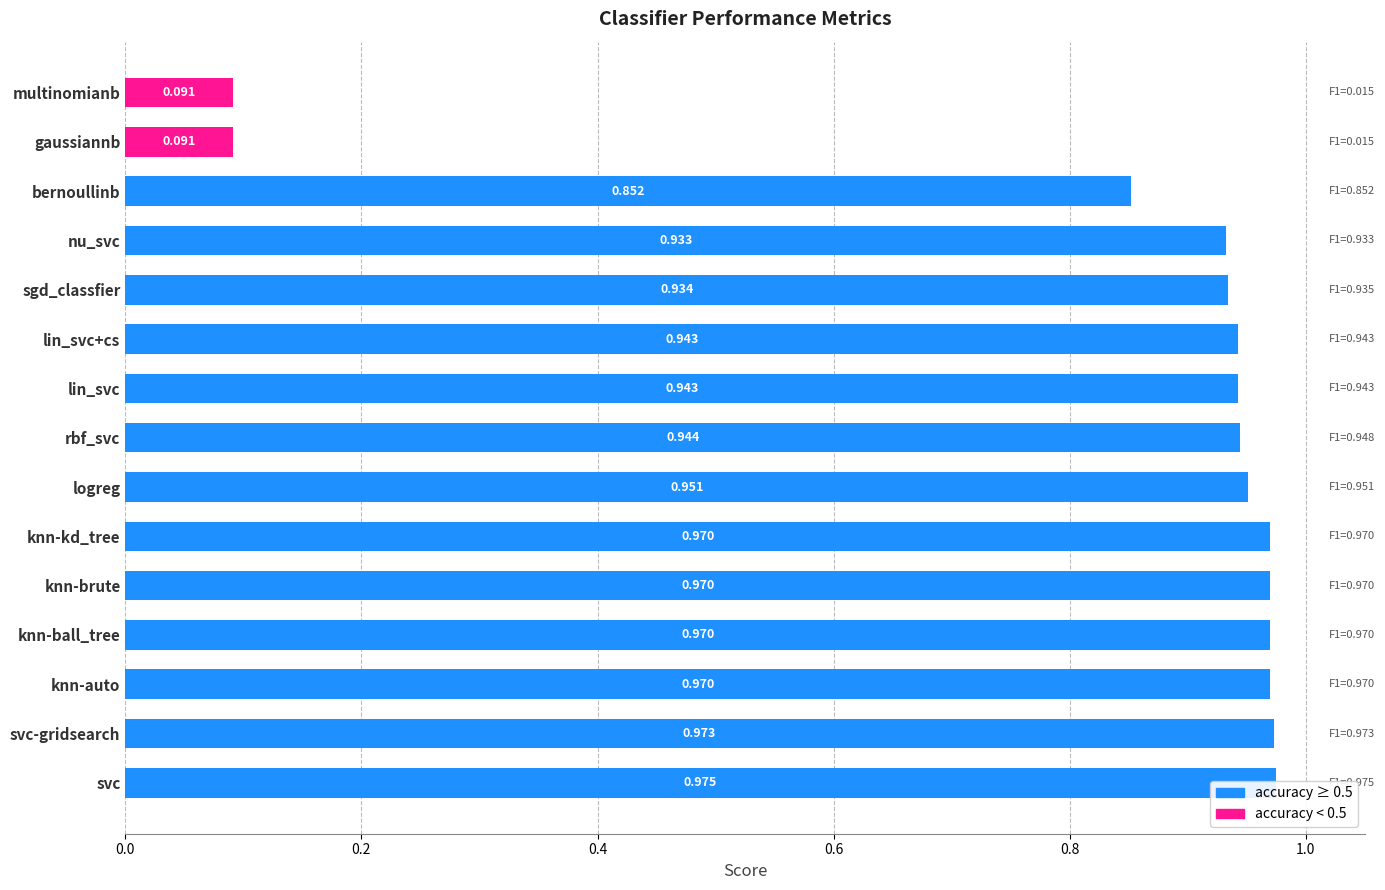

What position from the left is knn-auto?

3